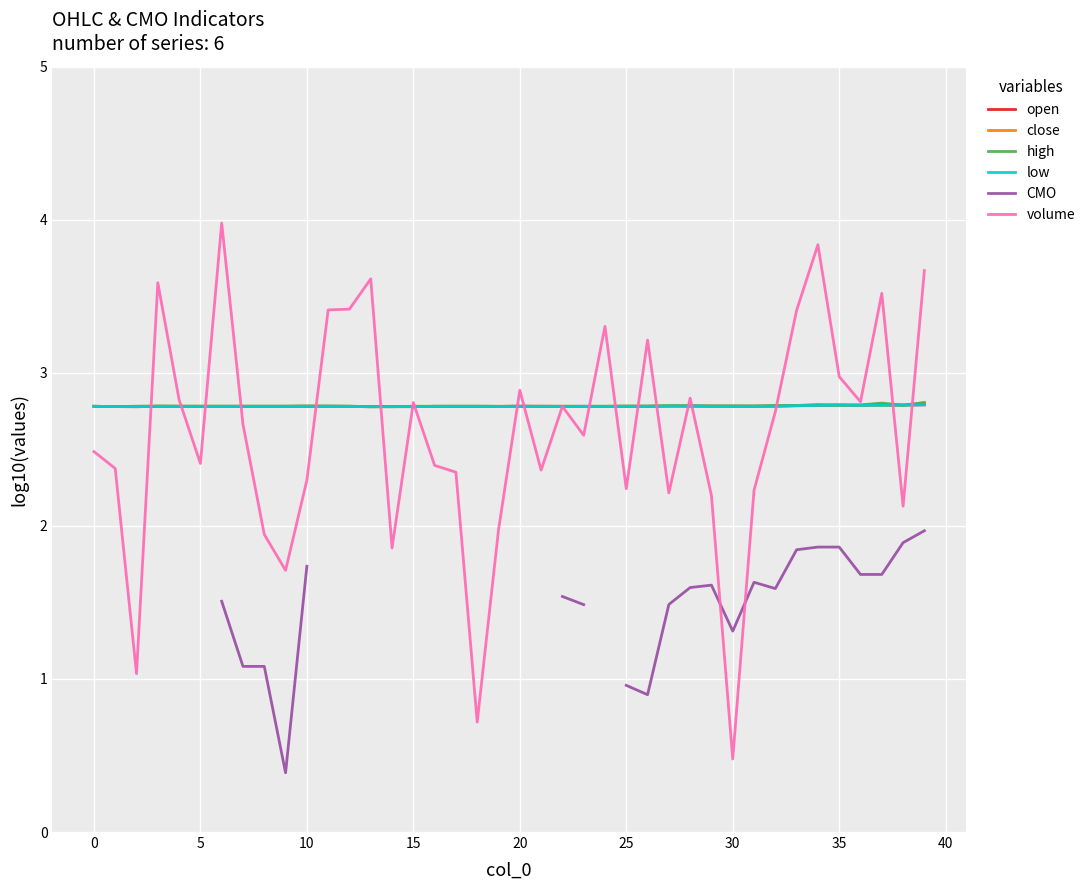

What is the sum of all close values?

111.3